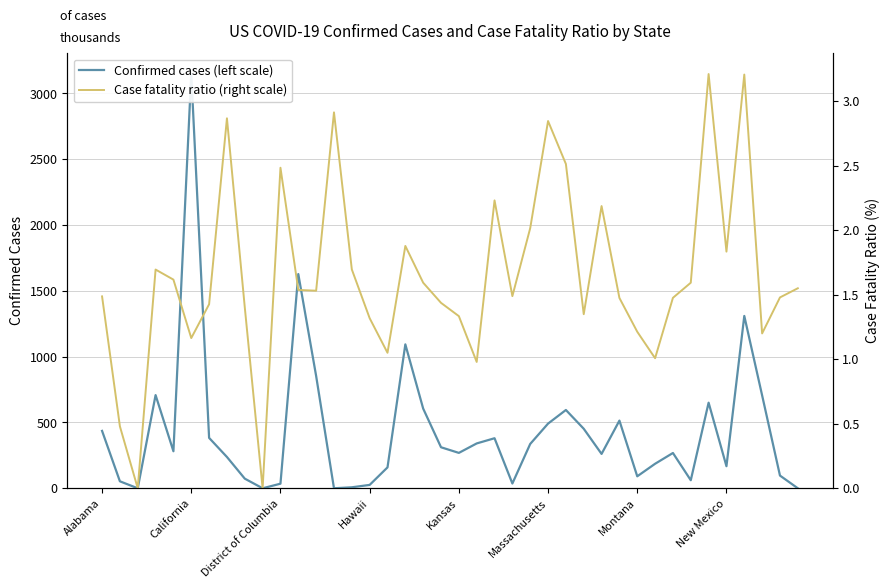

Rank the series at Kansas from lowest to highest value.

Case fatality ratio (right scale), Confirmed cases (left scale)